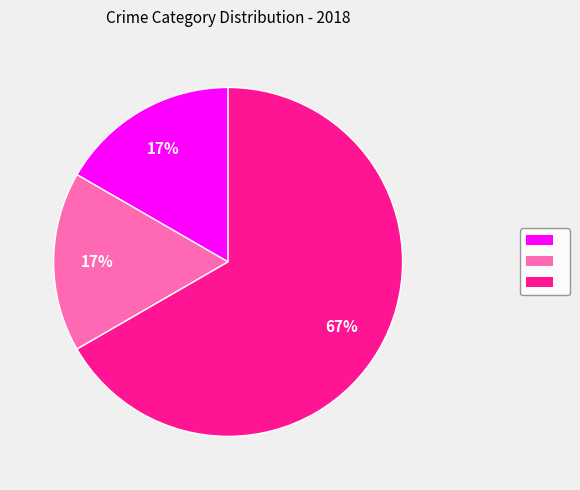

To the nearest percent, what is the average slice percentage?

33%